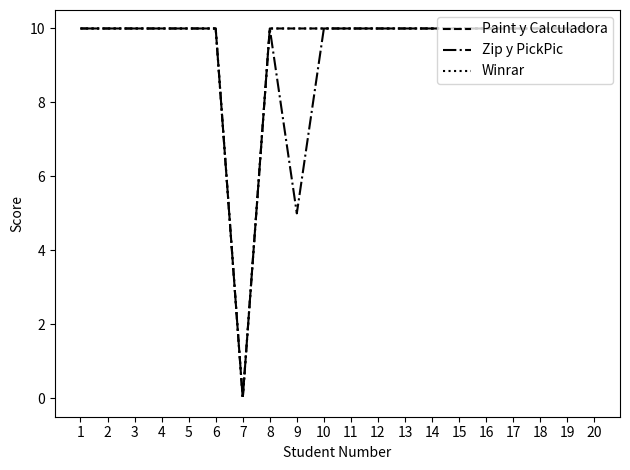

The Zip y PickPic series shows 10 at 13. True or false?

True